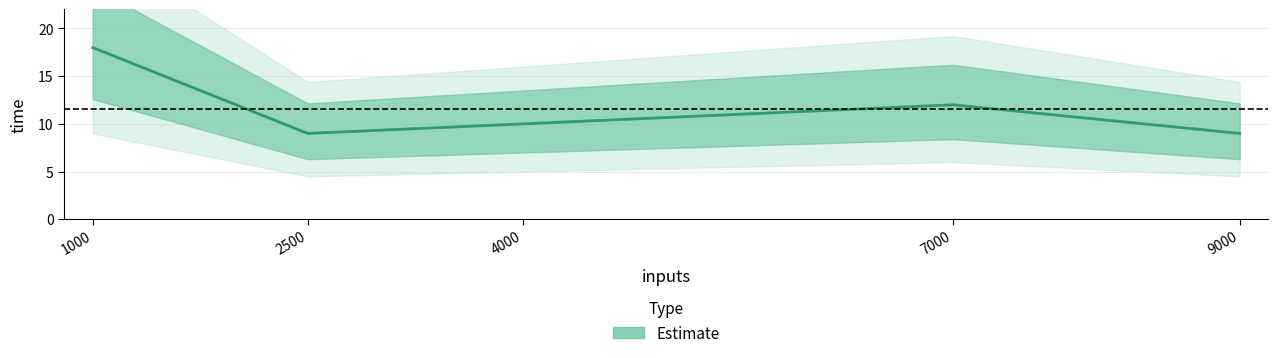

Reading left to right, what are all the values shown in this chart?

18	9	10	12	9